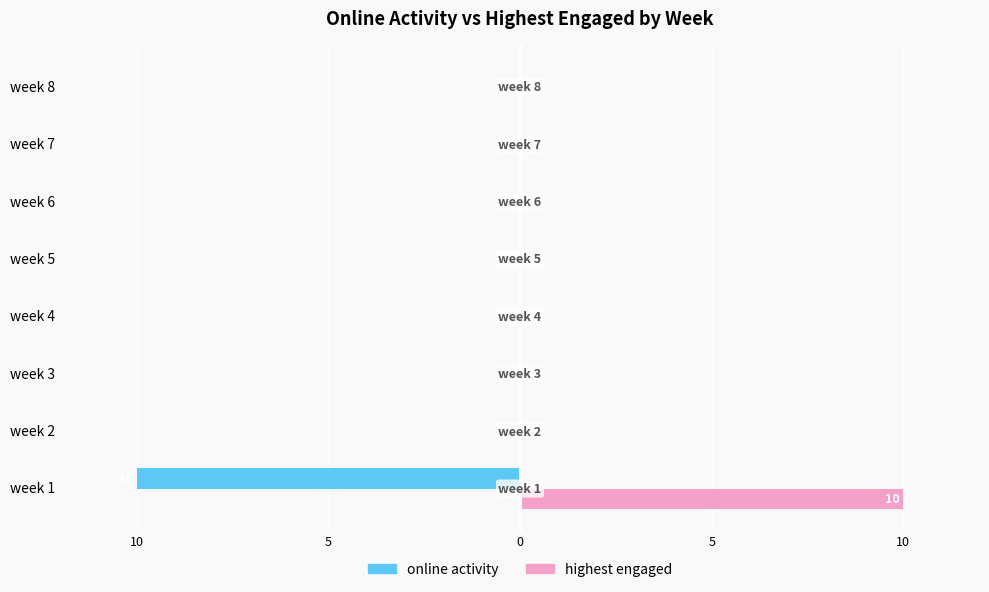

What are all the series names shown in the legend?

online activity, highest engaged